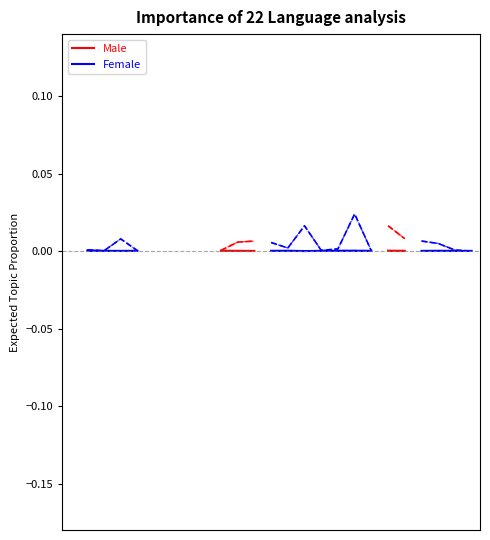

How many interior local valleys does the Female series have?

3